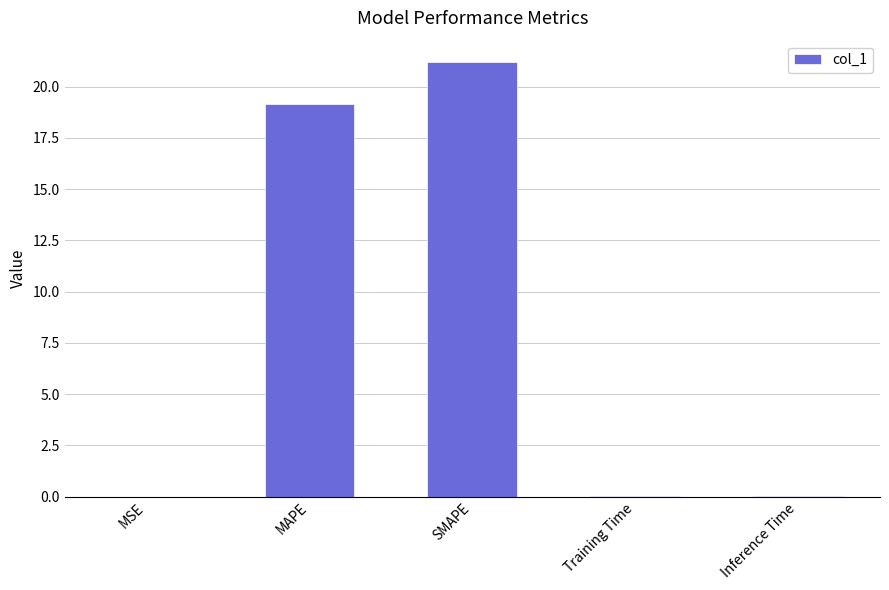

Where is the data nearest to the value 10?

MAPE